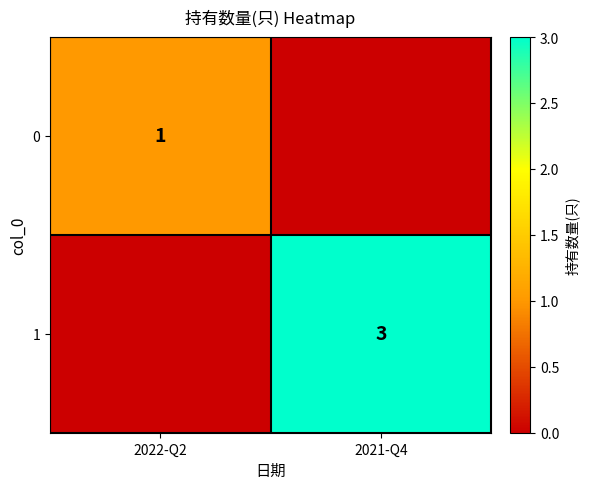

The value of 0 at 2022-Q2 is 1. True or false?

True